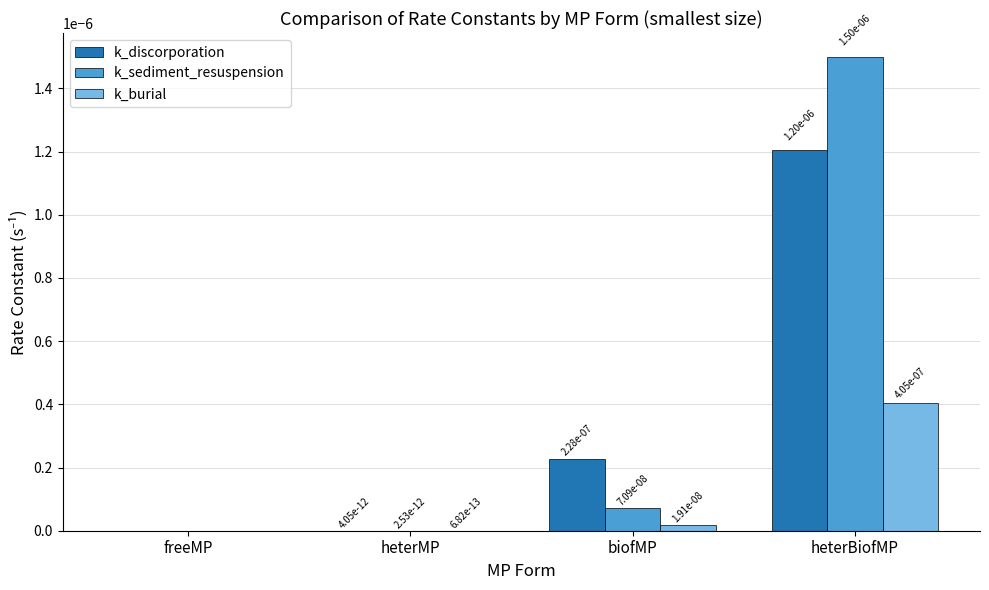

True or false: k_sediment_resuspension has a value of 0.0 at heterMP.

False